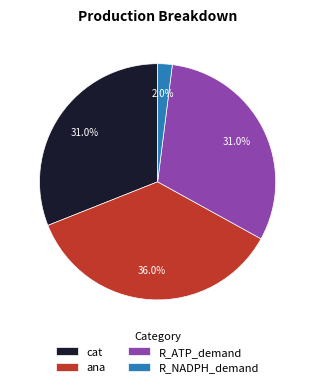

Approximately how many times larger is the value at cat compared to R_ATP_demand?

1.0